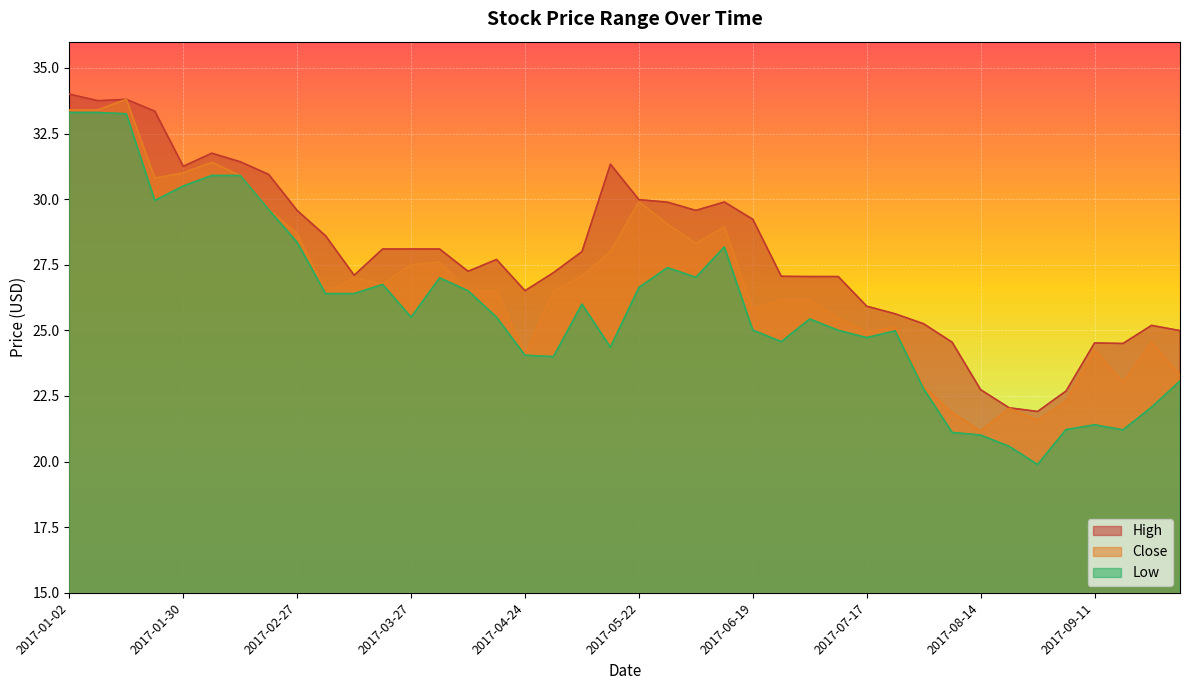

Which category has the highest value in the Close series?

2017-01-16